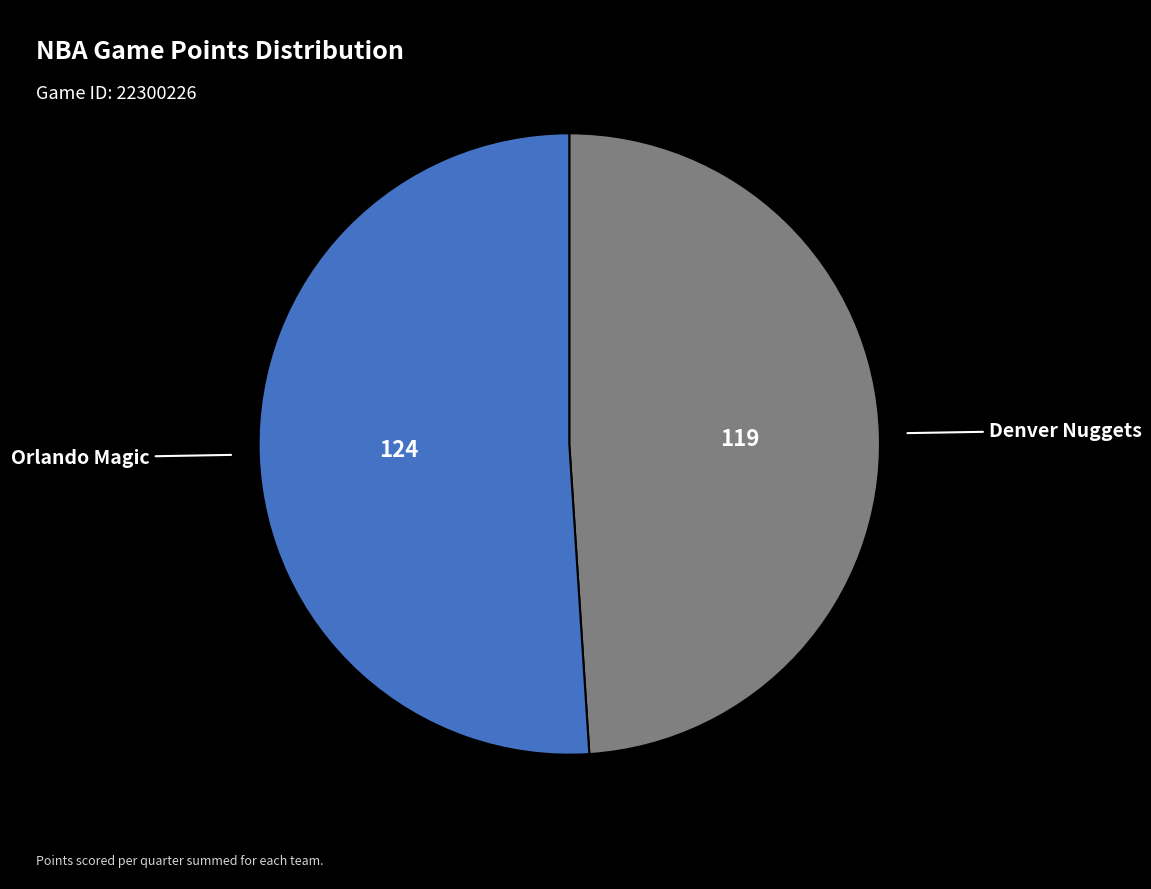

Count the number of slices in the pie.

2